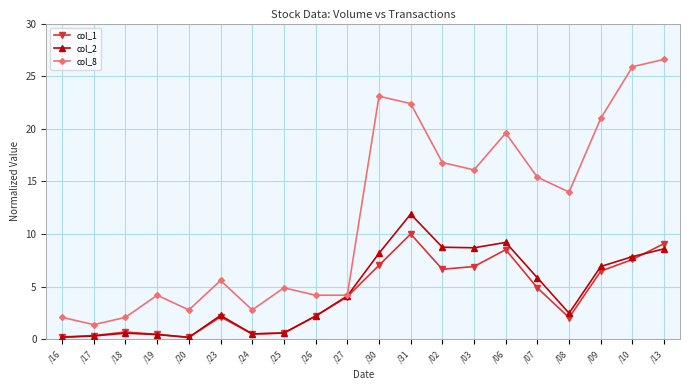

Rank the series by their maximum value, from lowest to highest.

col_1, col_2, col_8